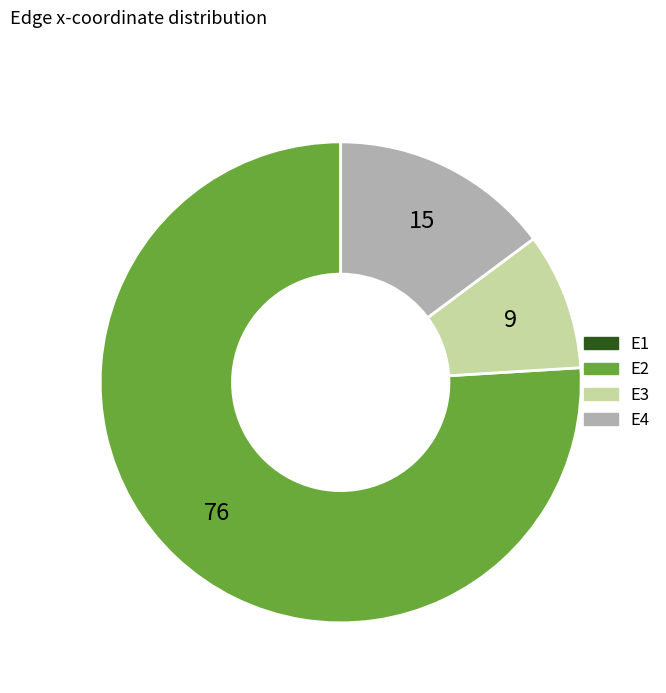

What is the largest slice in the pie chart?

E2